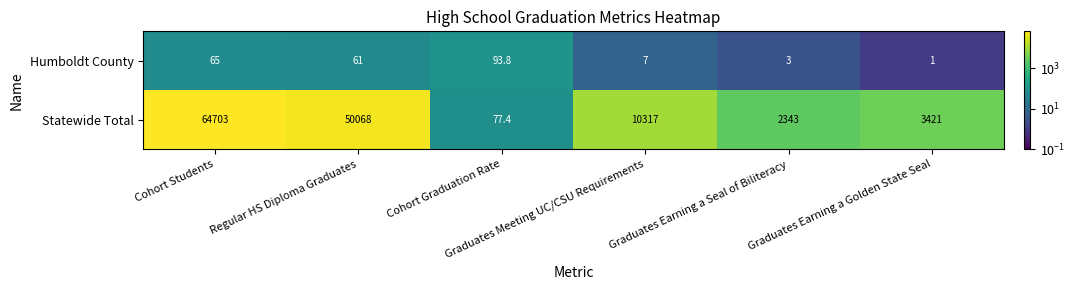

How many distinct data groups are displayed?

2